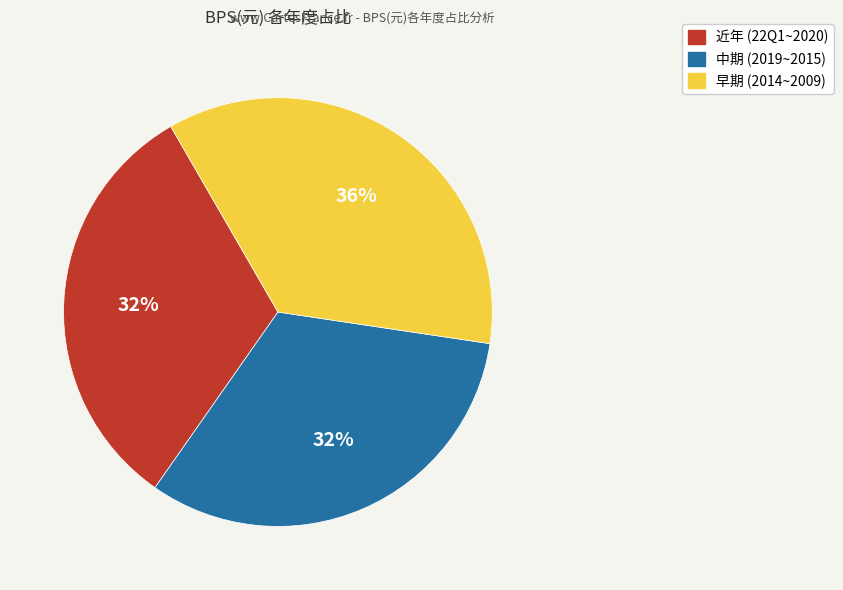

To the nearest percent, what is the difference between the largest and smallest slice percentages?

4%